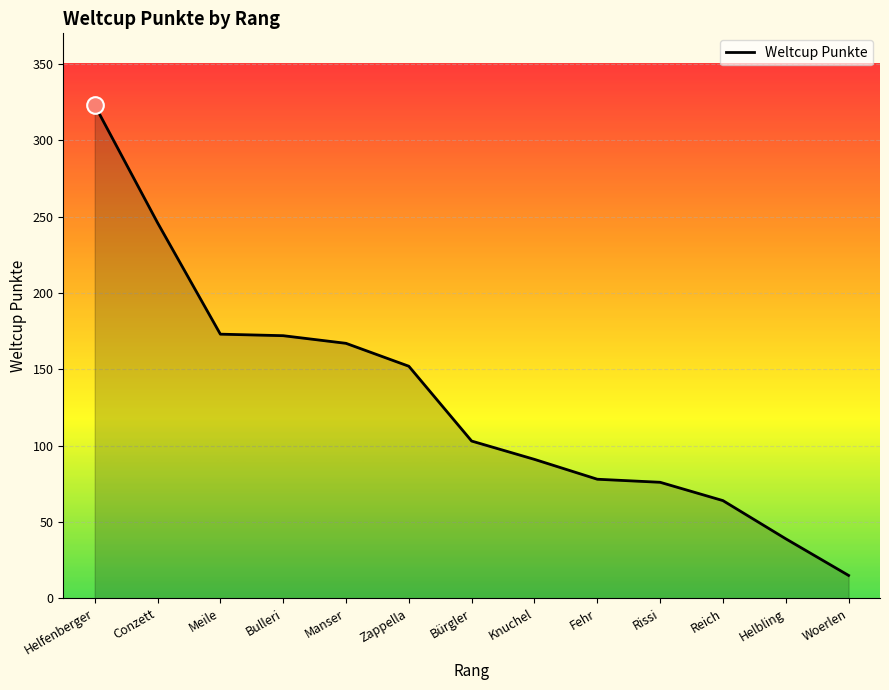

What is the ratio of the value at Manser to the value at Zappella?

1.1